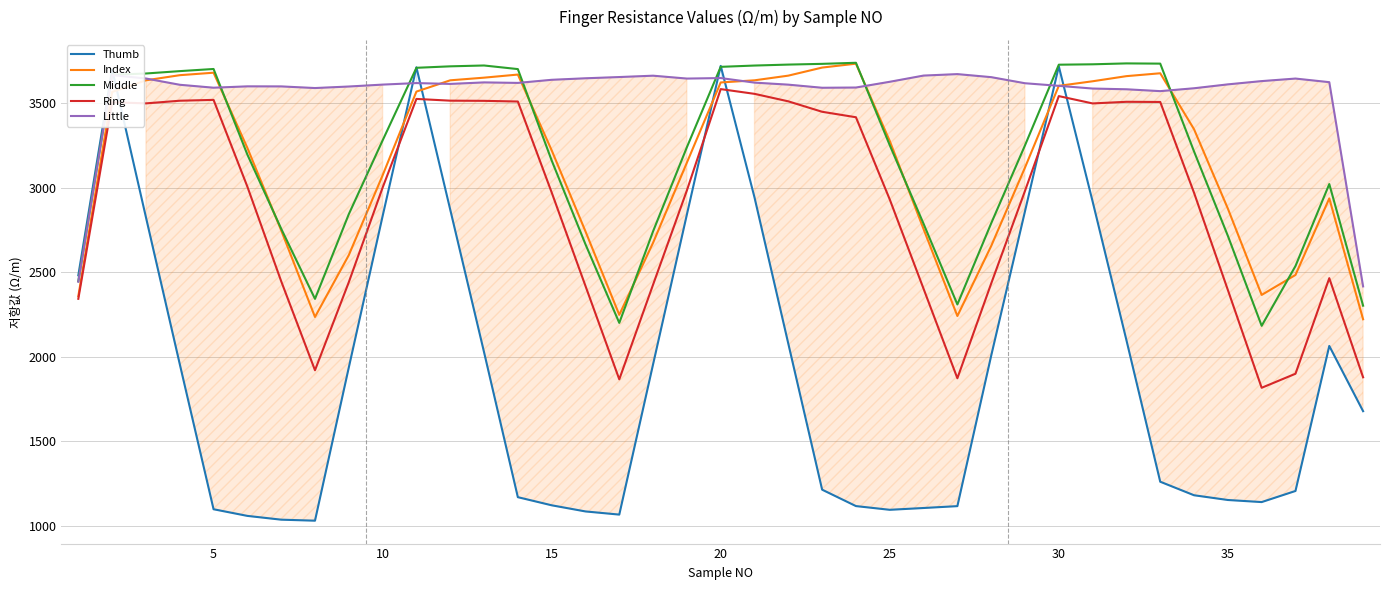

At how many categories does at least one series exceed 2751?

37